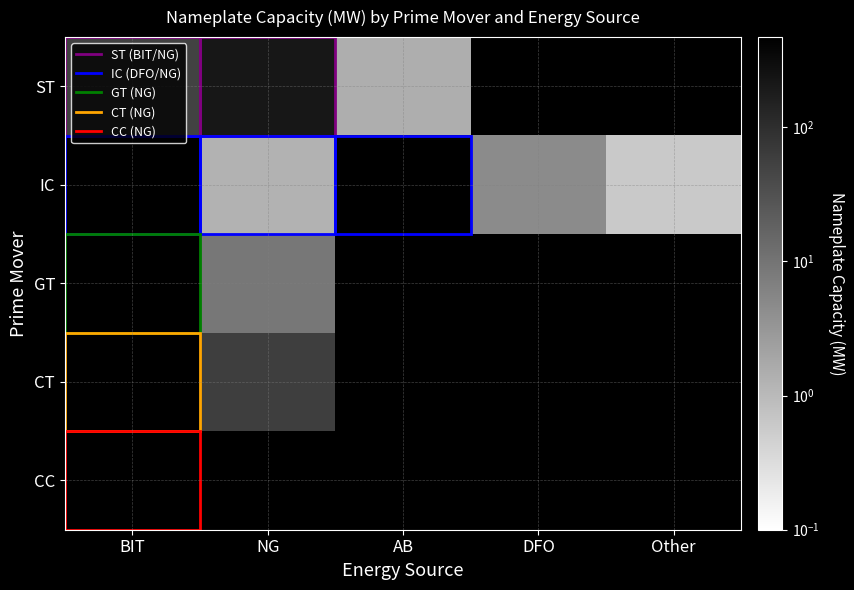

Count the number of categories in the chart.

5